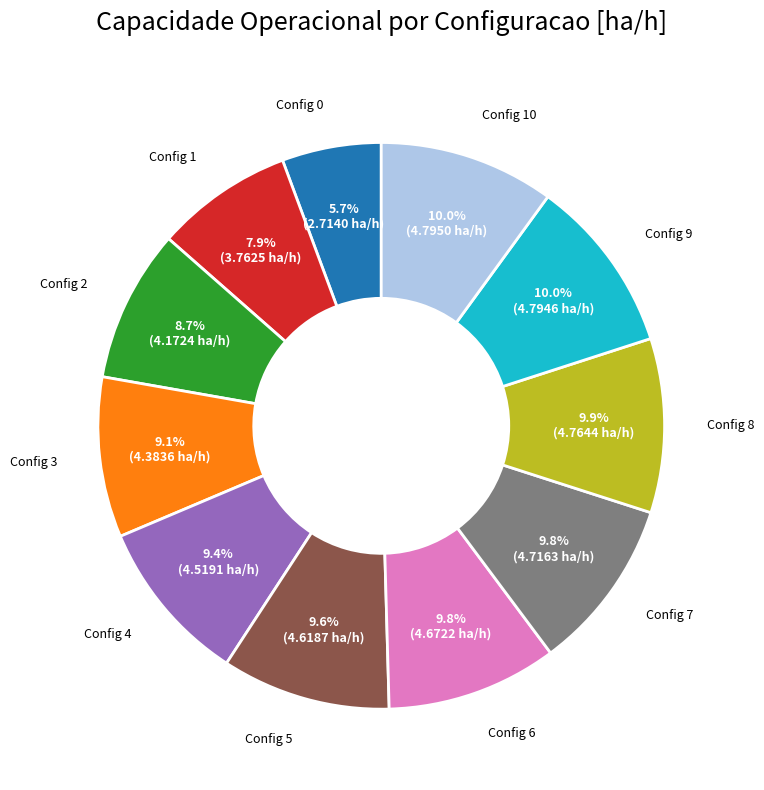

How many segments does this pie chart have?

11